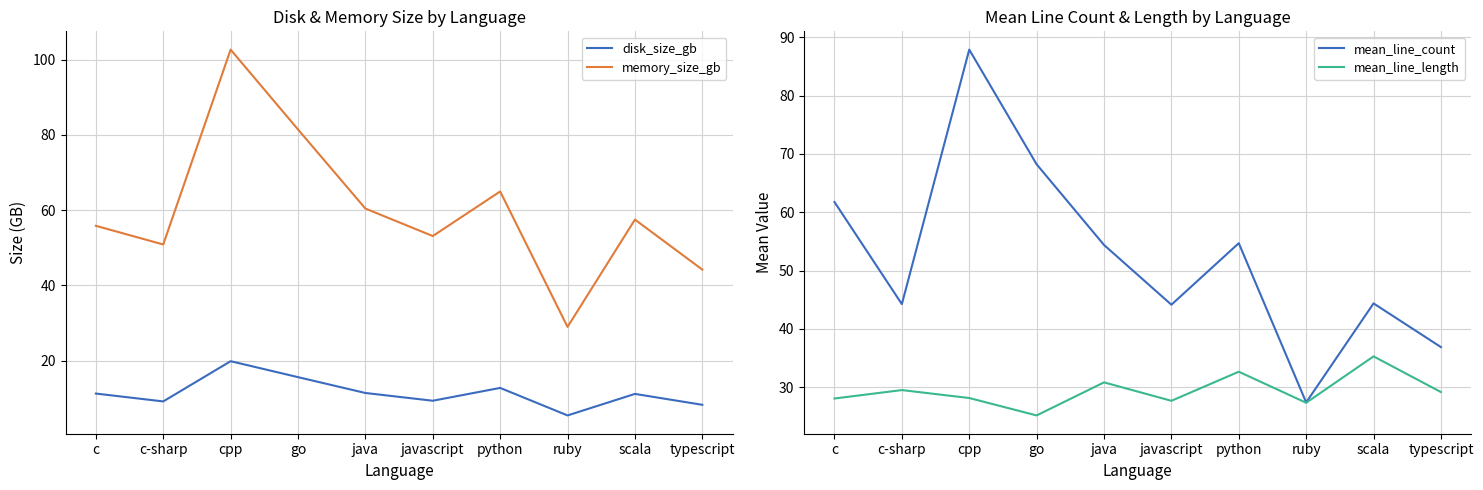

The value of memory_size_gb at c is 55.8. True or false?

True